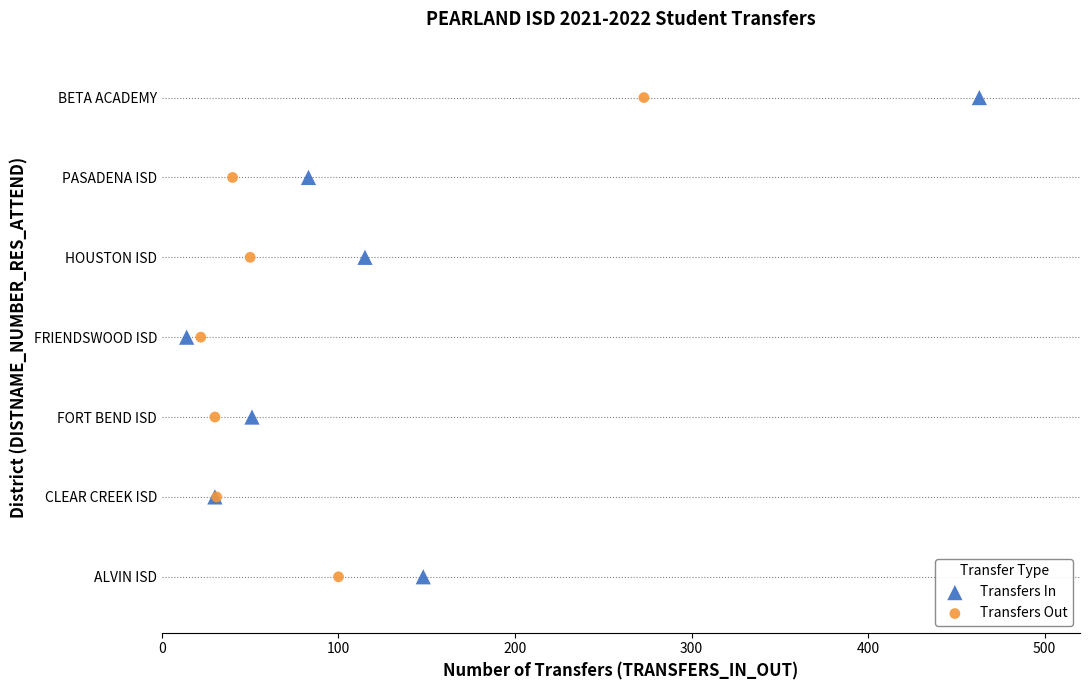

What are all the series names shown in the legend?

Transfers In, Transfers Out